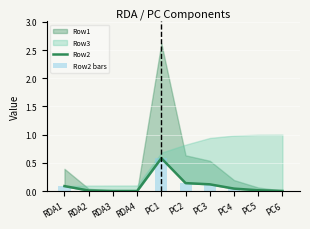

Is it true that Row2 bars equals 0.0 at PC5?

True